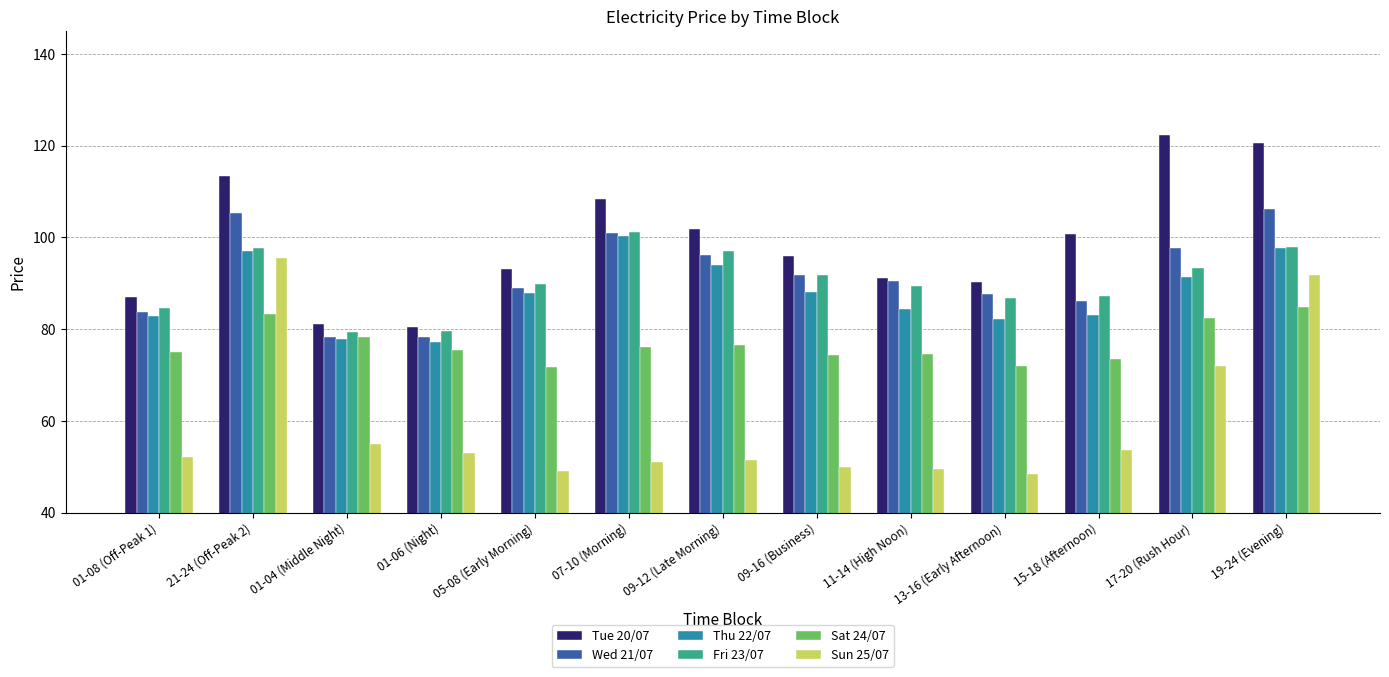

How many data points does each series have?

13